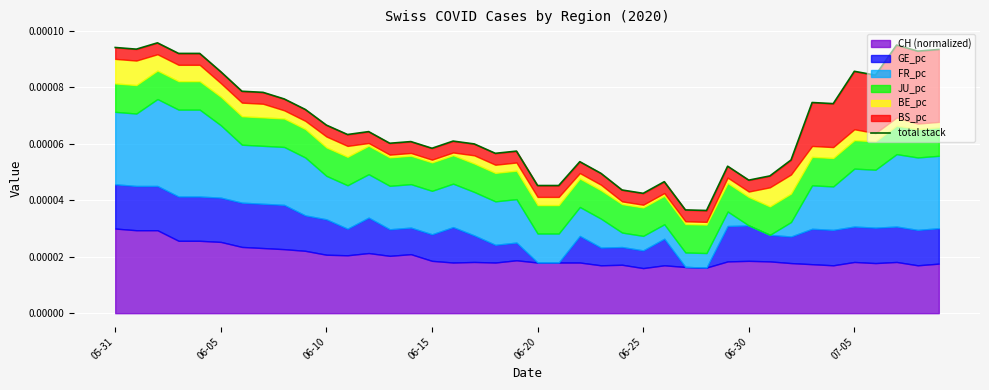

Is it true that the value at 21 is 0.0?

False